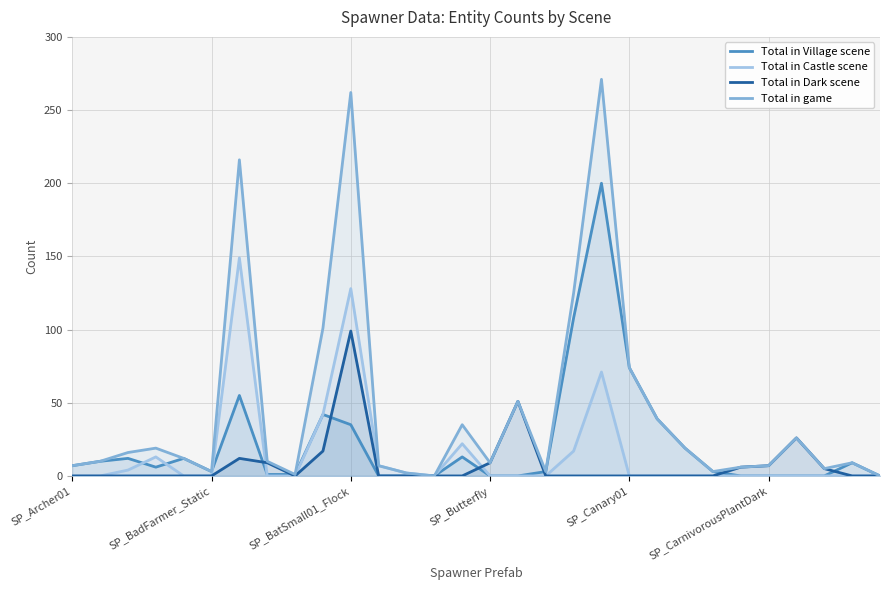

Does the chart display data point markers on the line(s)?

No